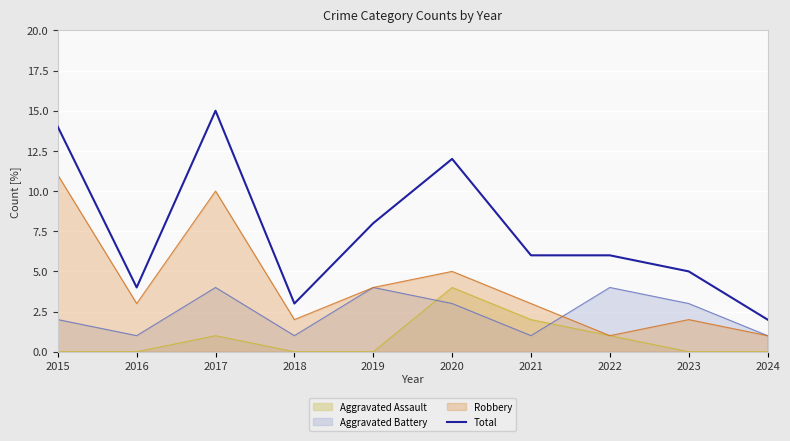

Rank the categories by value from highest to lowest.

2017, 2015, 2020, 2019, 2021, 2022, 2023, 2016, 2018, 2024